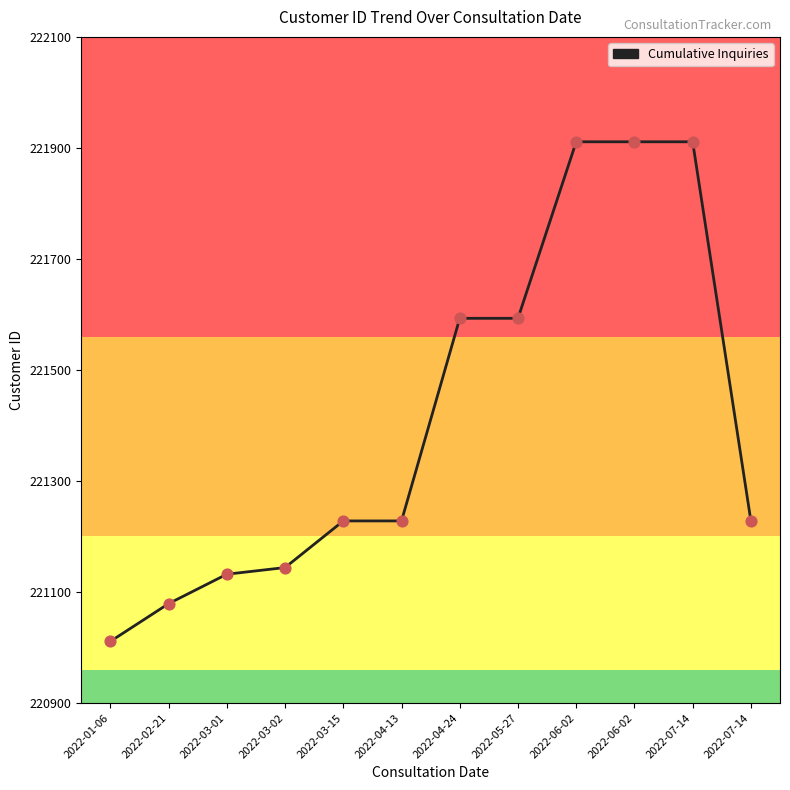

Which has a higher value, 2022-06-02 or 2022-03-01?

2022-06-02